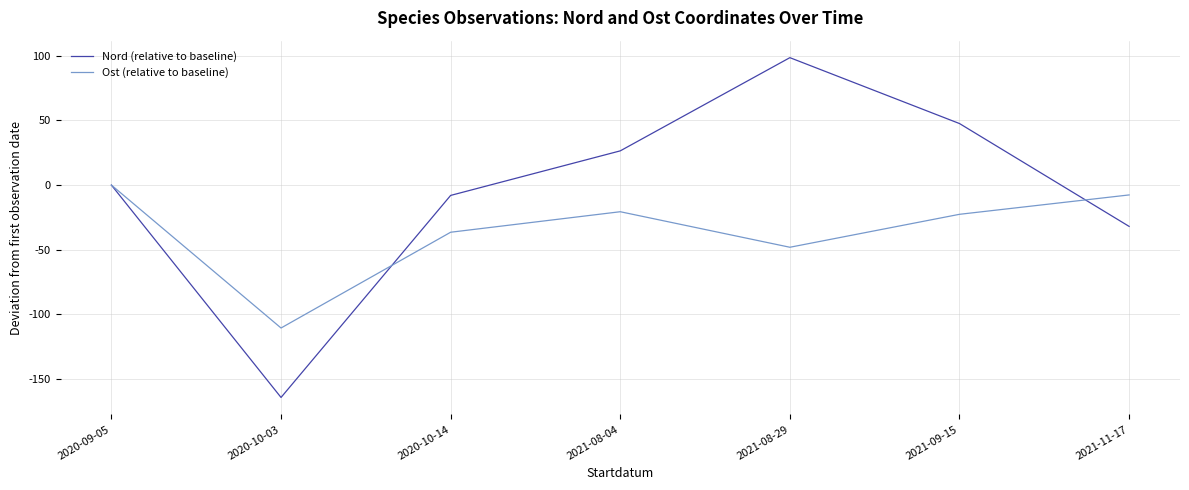

List the series in order of their overall mean, highest first.

Nord (relative to baseline), Ost (relative to baseline)